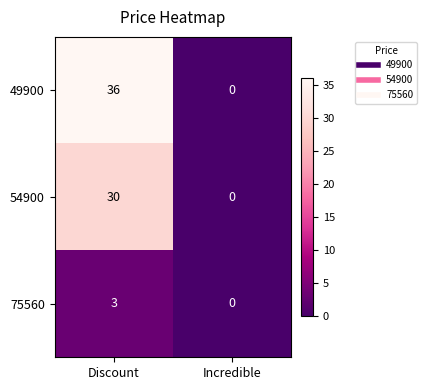

Which label corresponds to the smallest value in the chart?

Incredible